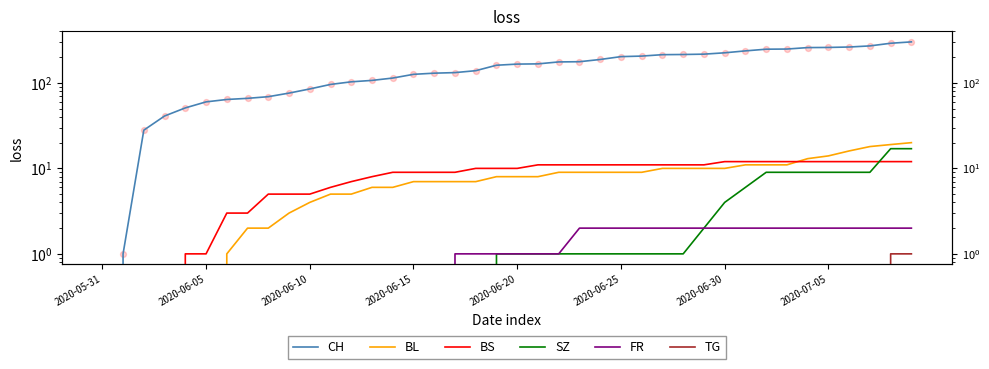

At how many categories does at least one series exceed 178?

16